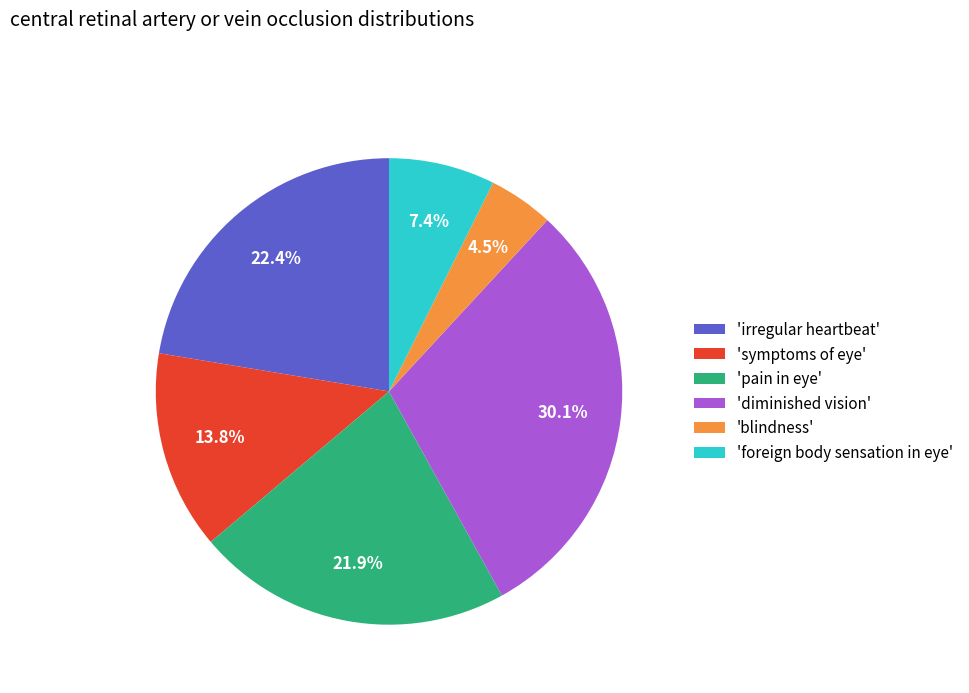

Does any single category account for the majority?

No